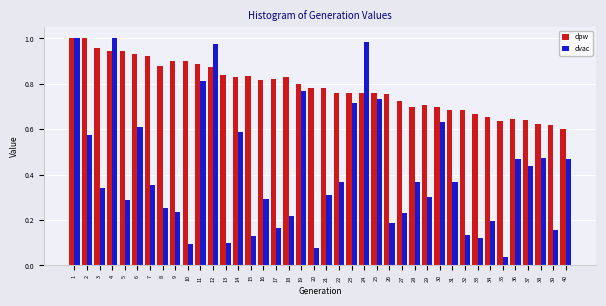

Is it true that dvac equals 0.1 at 9?

False